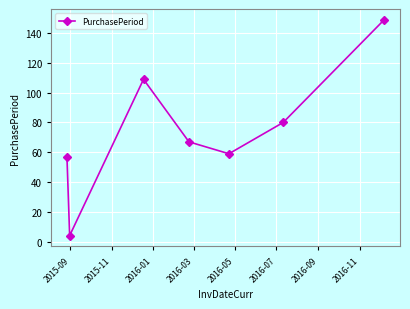

True or false: there are more than 0 points higher than both neighbors.

True